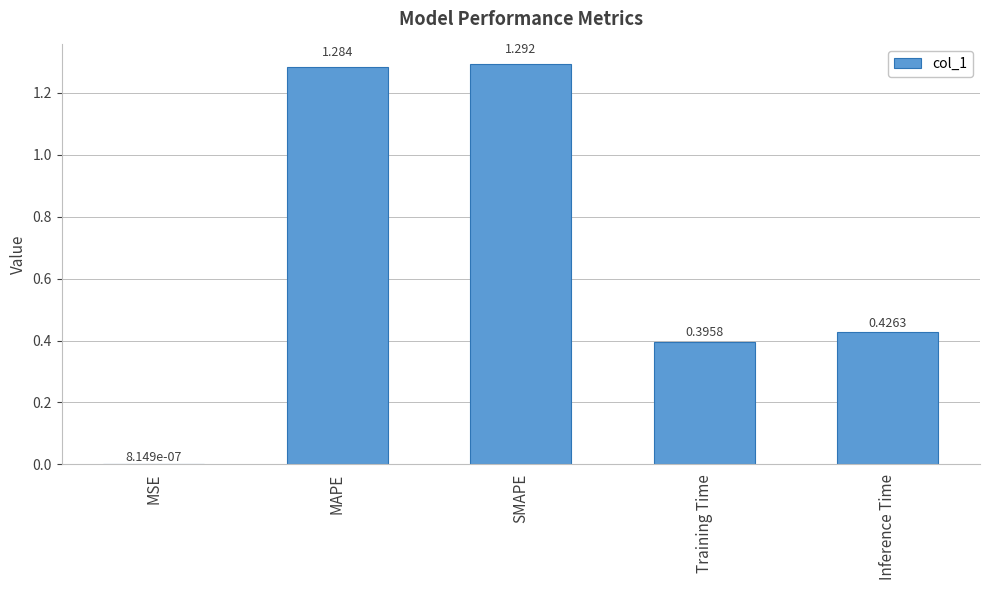

Which category has the highest value across all series?

SMAPE